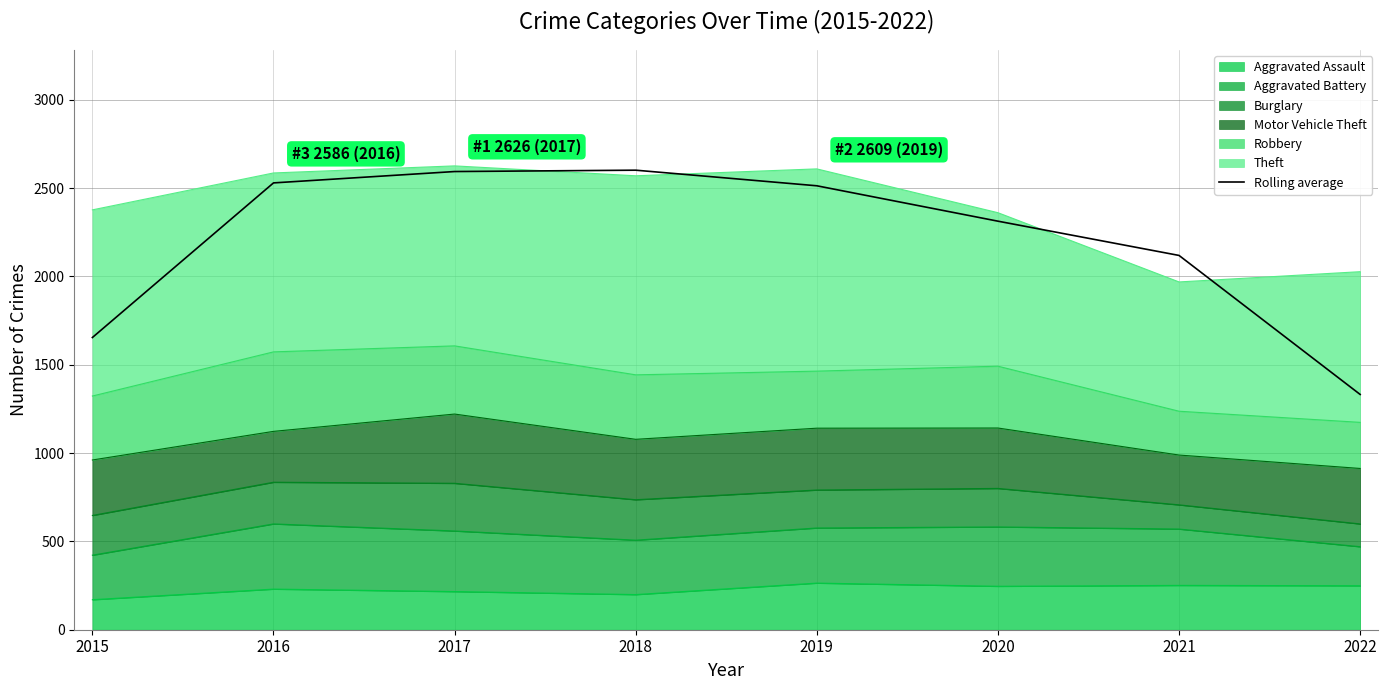

What value does the data have at 2017?

2594.0